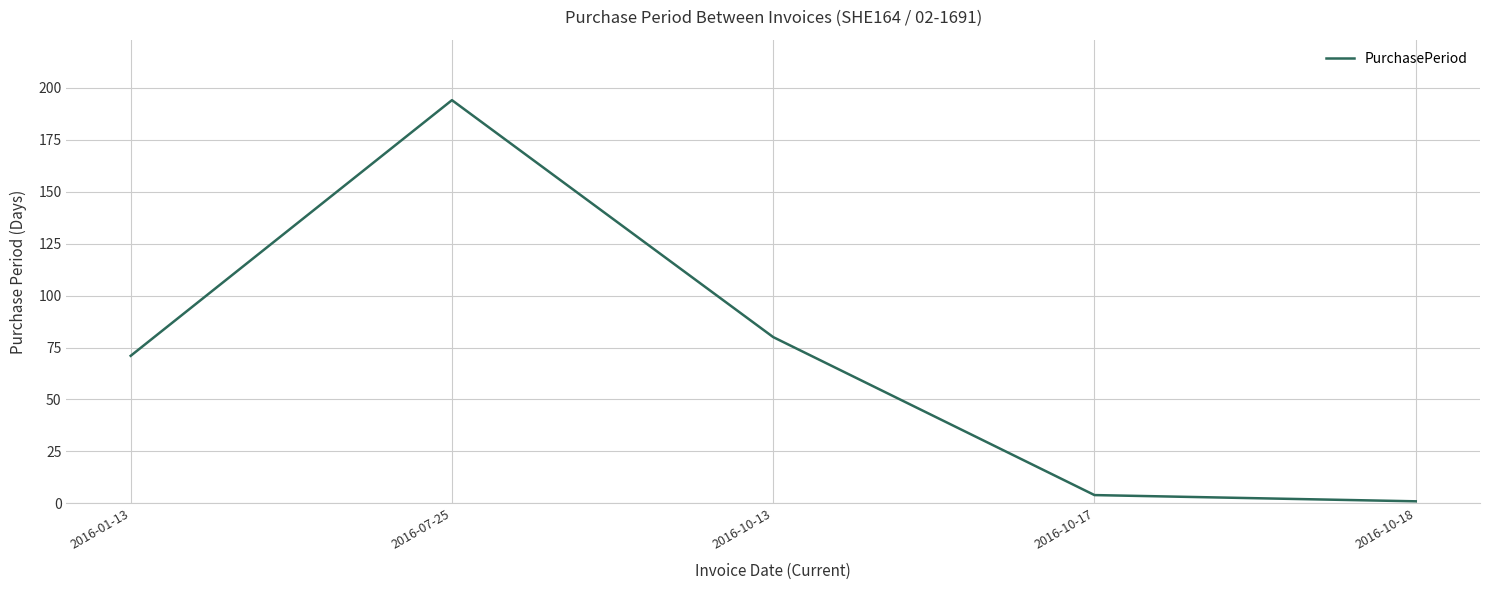

True or false: the data shows 47 at 2016-01-13.

False